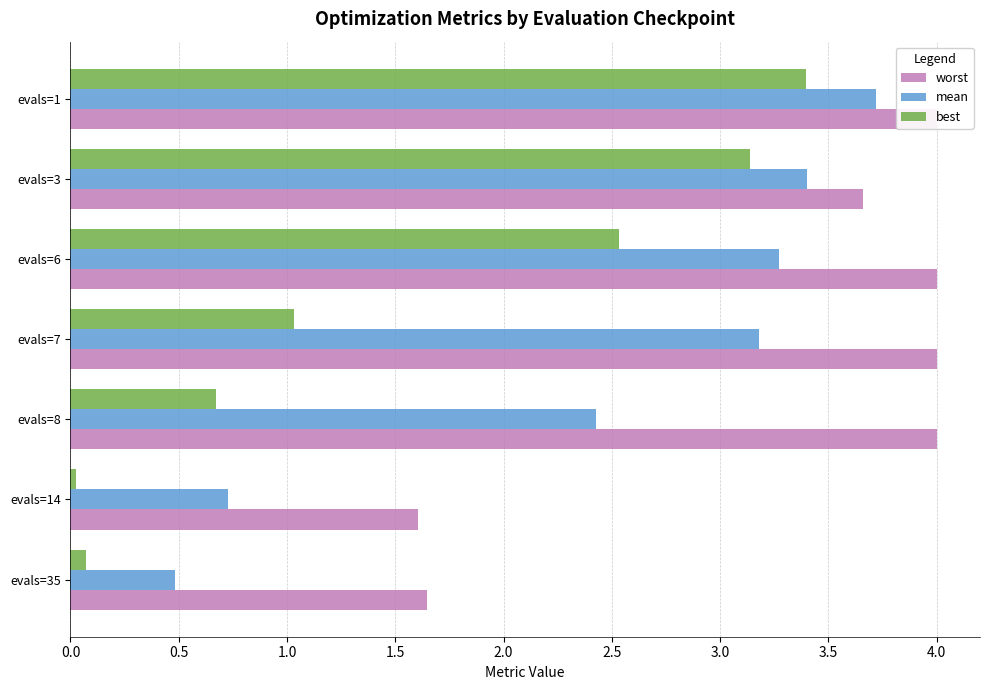

How many categories are shown in the chart?

7